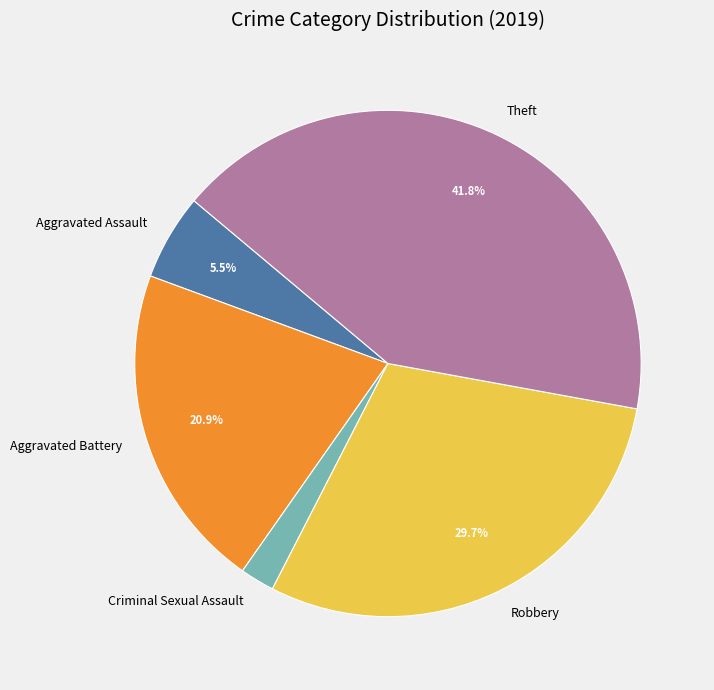

How many slices are in this pie chart?

5